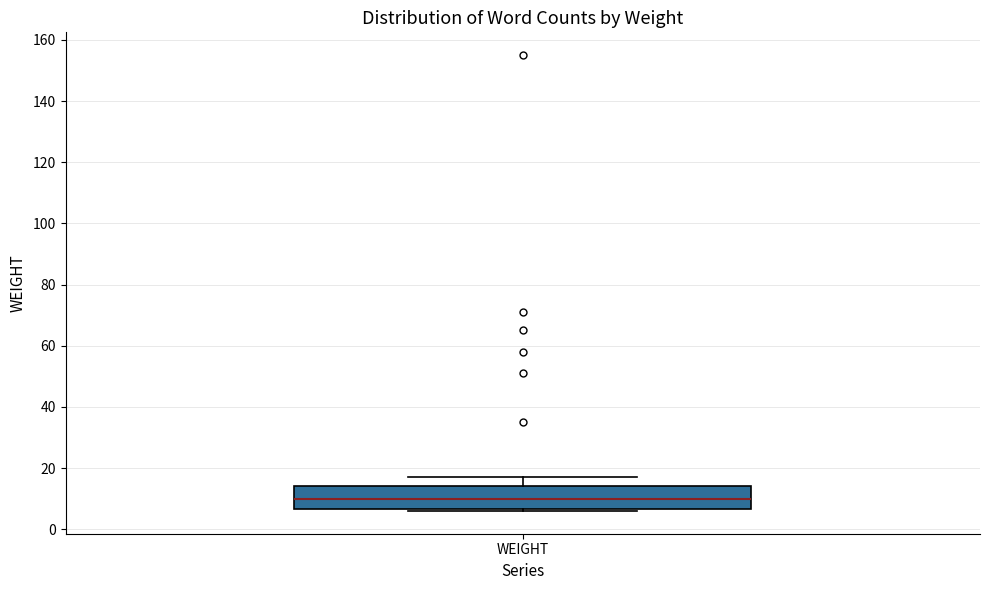

Transcribe this box plot: give where the median line is, the range the box spans, and where the two whiskers end, as read against the y-axis. The values are not printed on the chart, so give them approximately, as read against the axis.

median 10, box 6 to 14, whiskers 6 (just below the box's lower edge) to 18